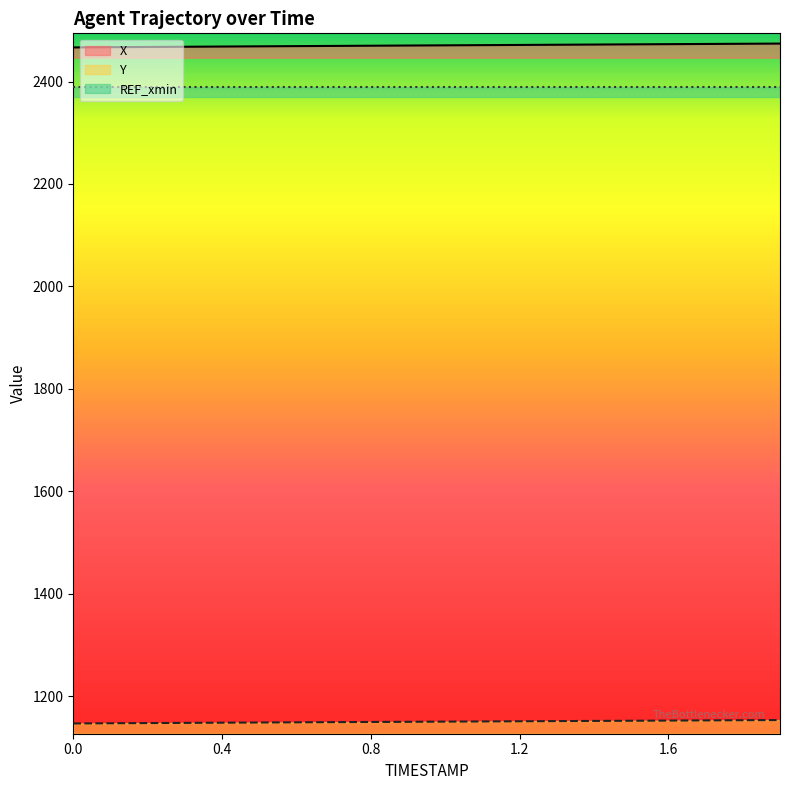

True or false: Y and X cross at least once.

False